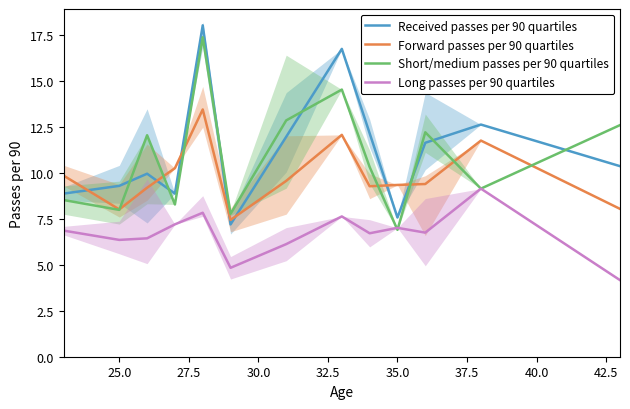

True or false: Long passes per 90 quartiles and Forward passes per 90 quartiles intersect in this chart.

False